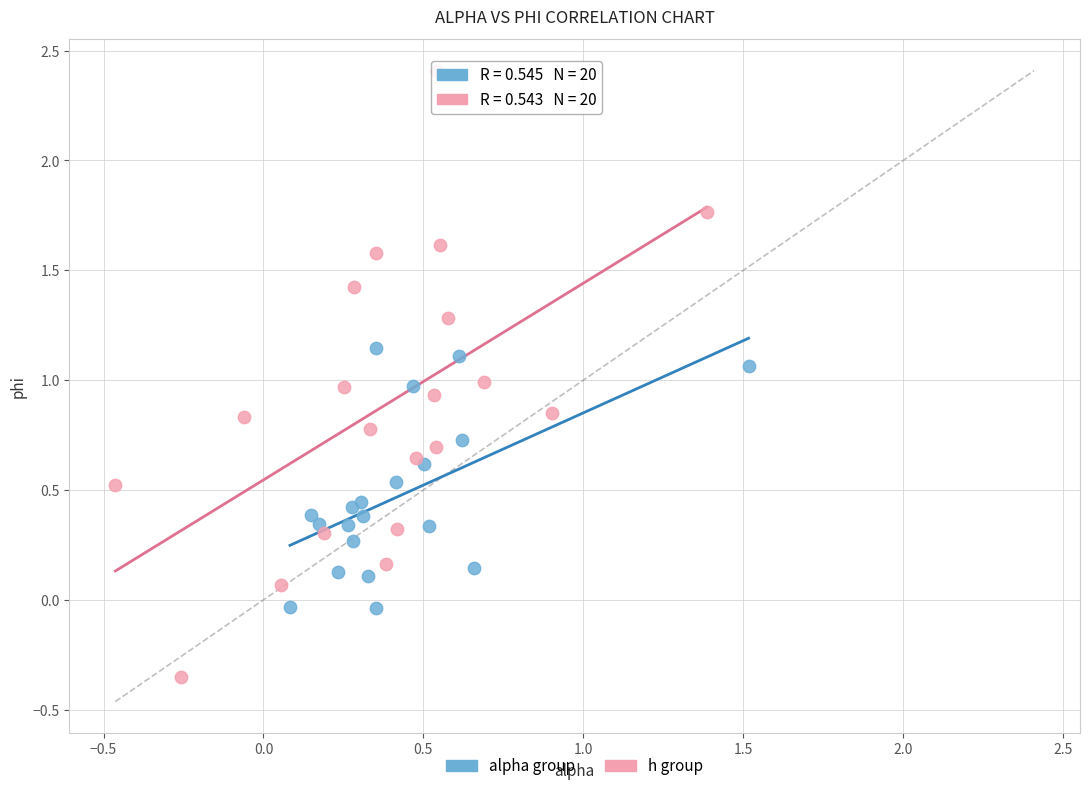

Which series contains the lowest Y value?

h group